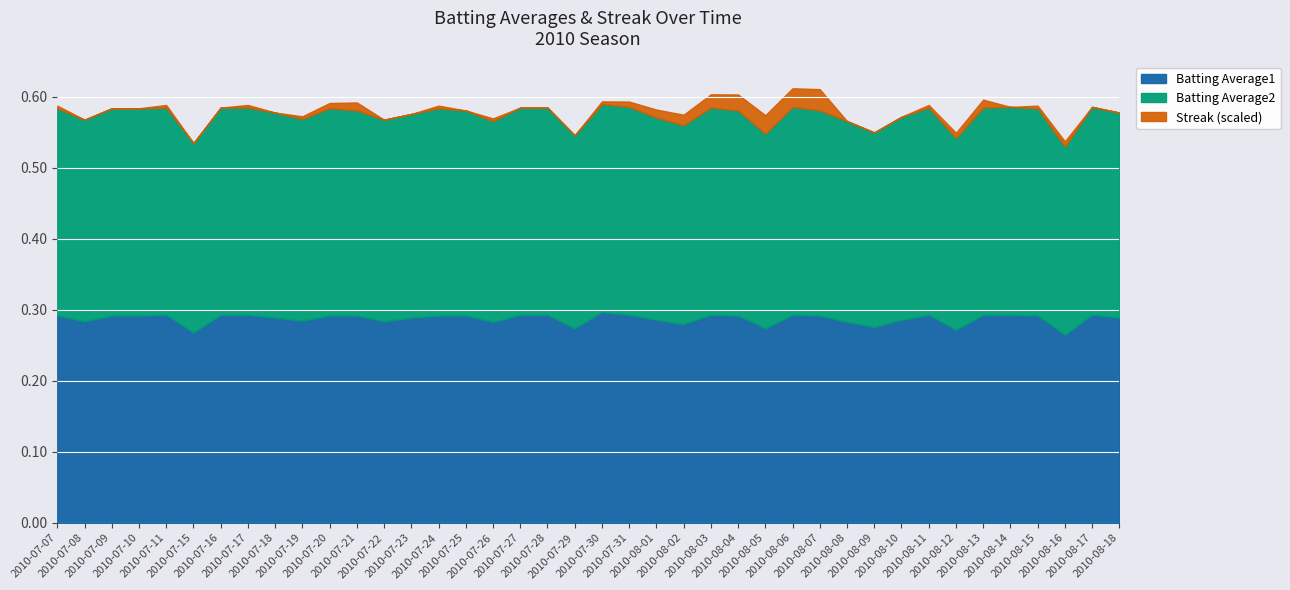

True or false: Batting Average1 and Batting Average2 cross at least once.

False